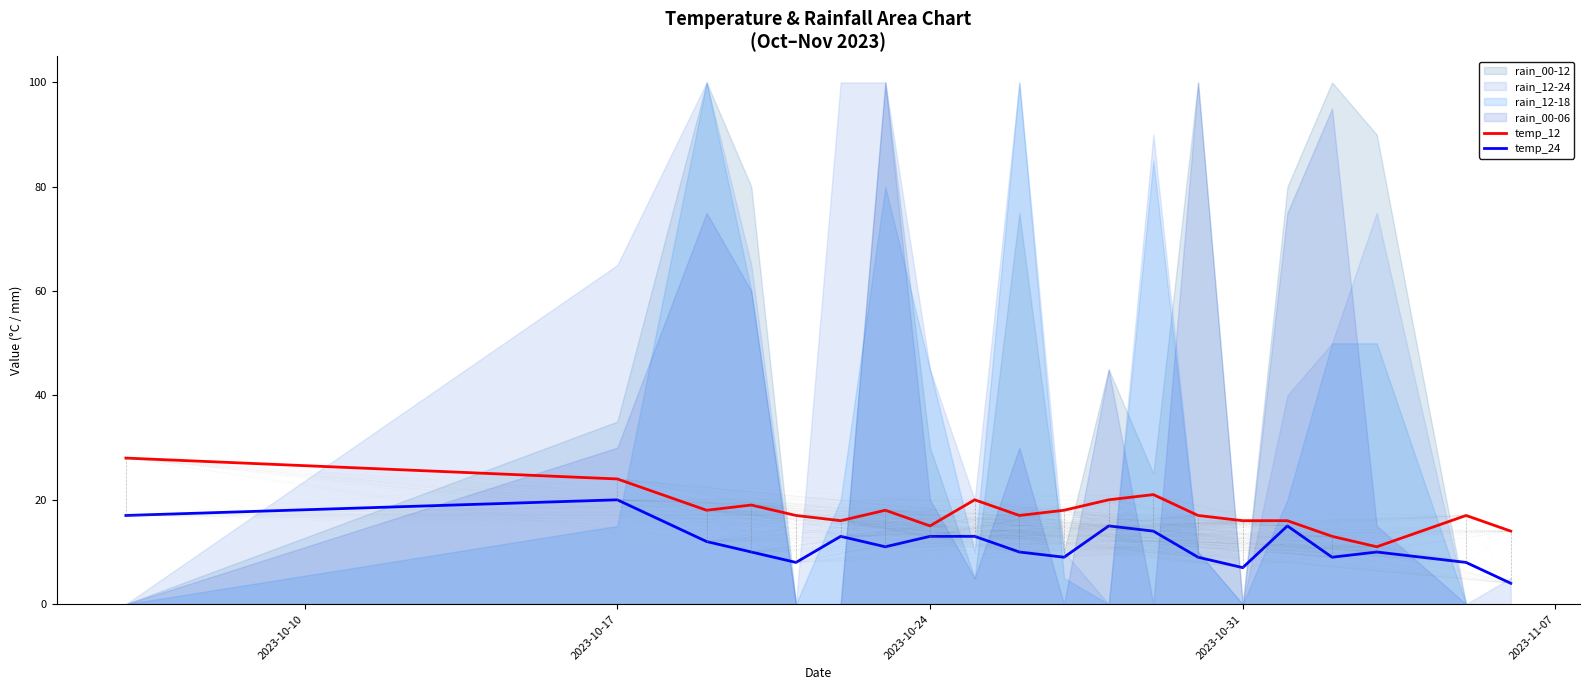

The temp_24 series shows 7 at 2023-10-31. True or false?

True